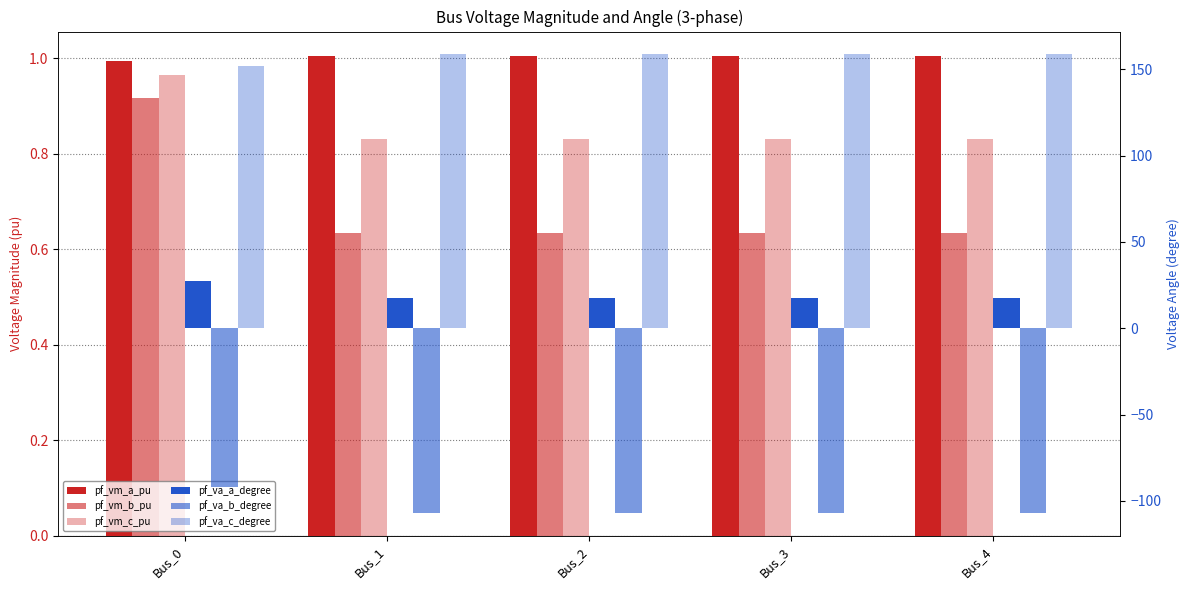

What is the smallest value displayed?

-107.0